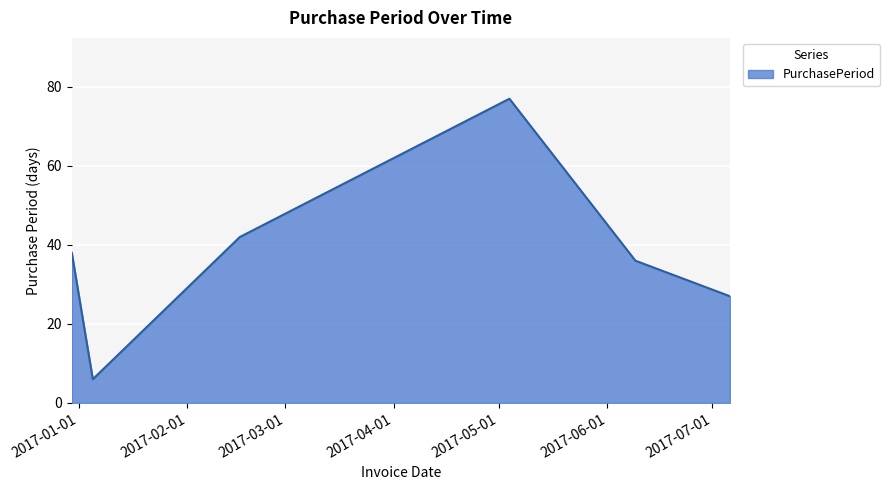

What is the difference between the maximum and minimum values?

71